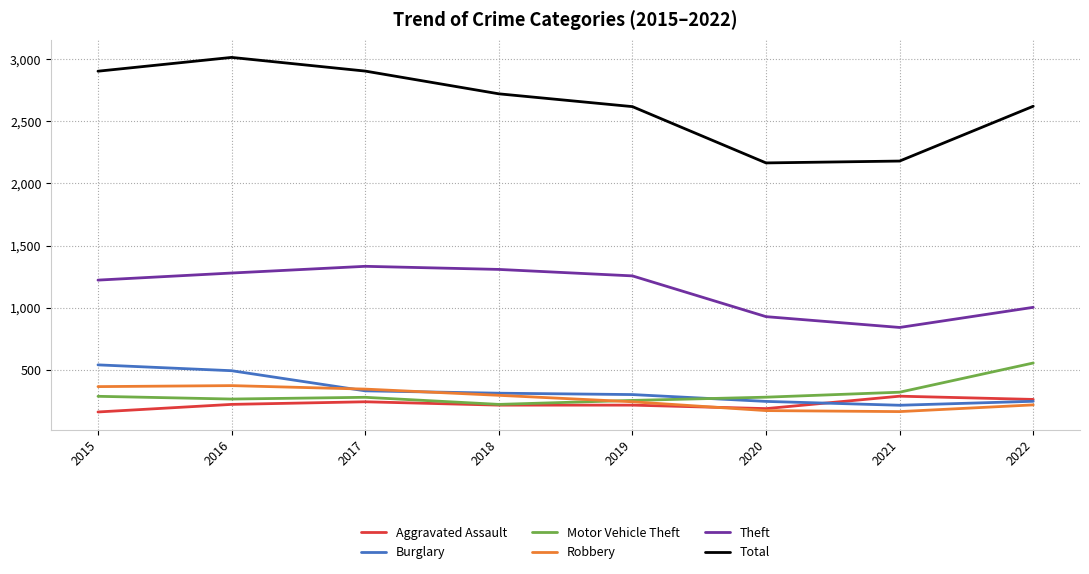

Is the value of Total at 2021 greater than the value of Motor Vehicle Theft at 2018?

Yes